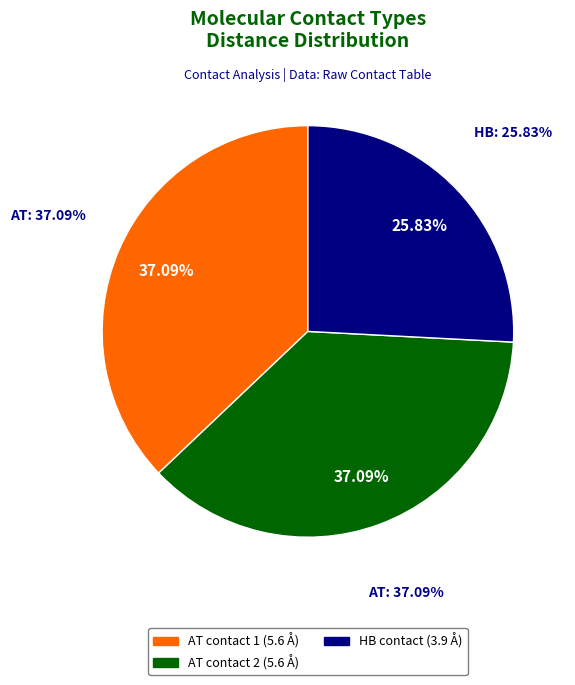

What is the change in value from AT (A:6-LYS:NZ - A:9-GLU:OE2) to HB (A:10-SER:OG - A:11-GLY:N)?

-1.7